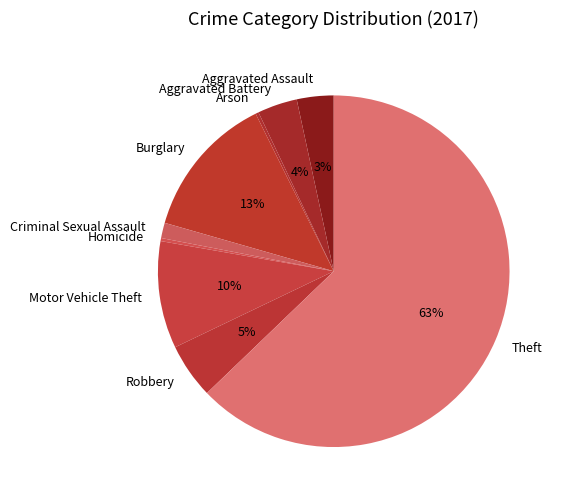

Which slice represents more than half of the pie?

Theft